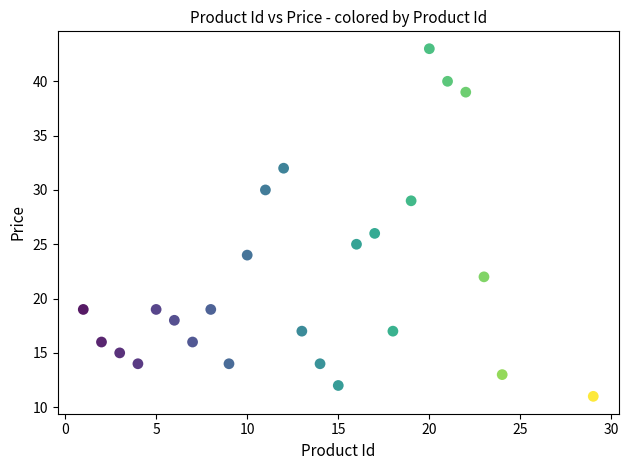

What Y value in the scatter plot is closest to 27?

26